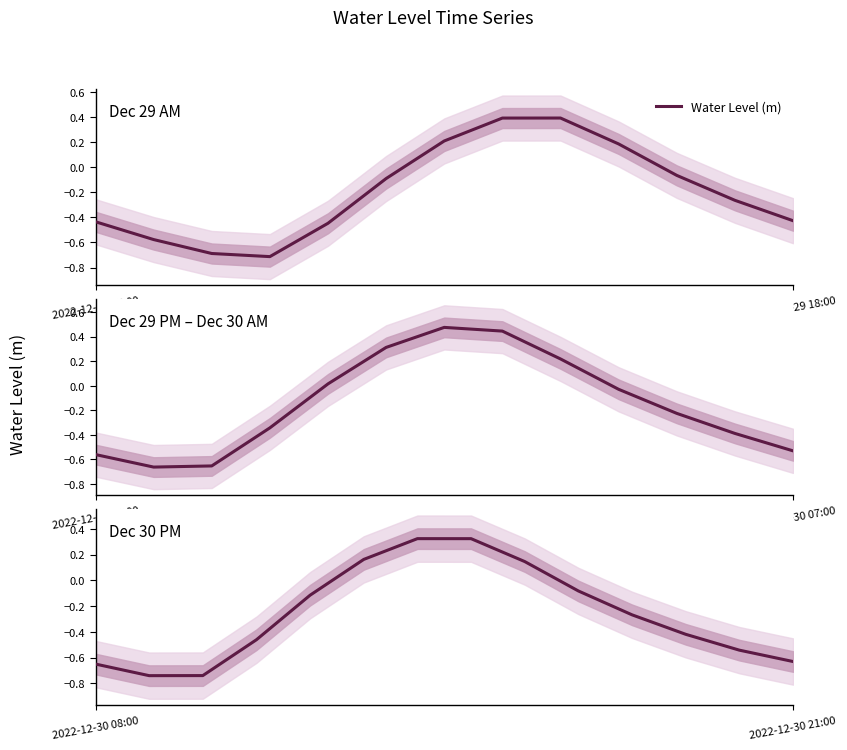

Count the number of values greater than 0.

4